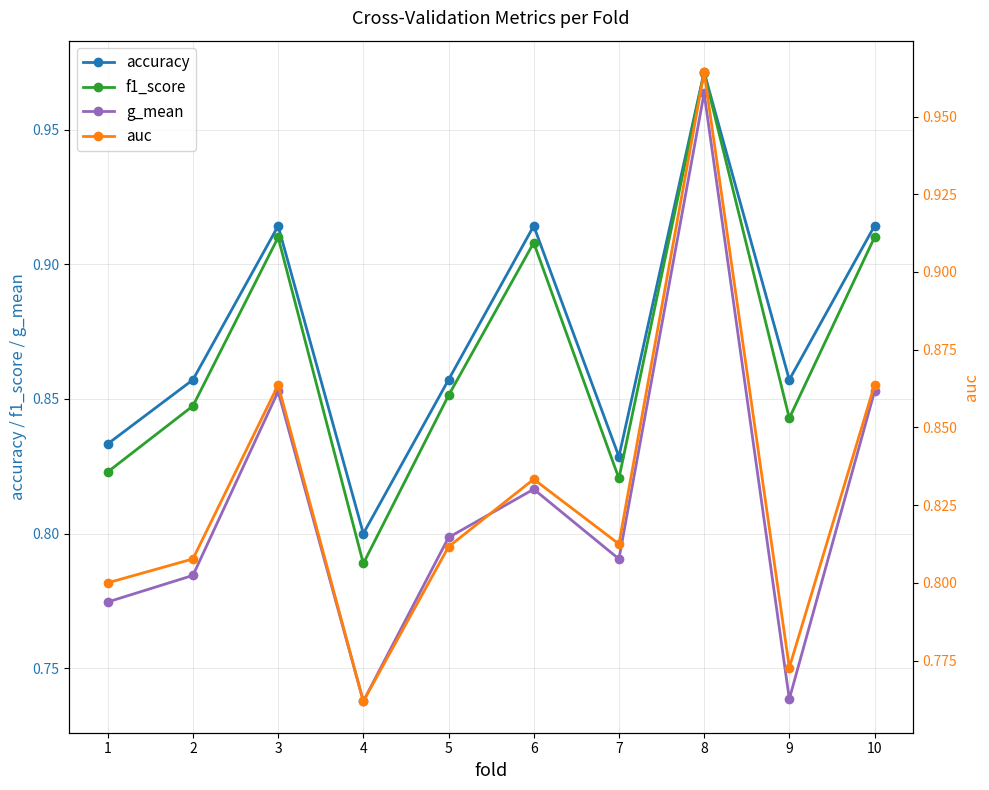

The auc series shows 0.8 at 5. True or false?

True